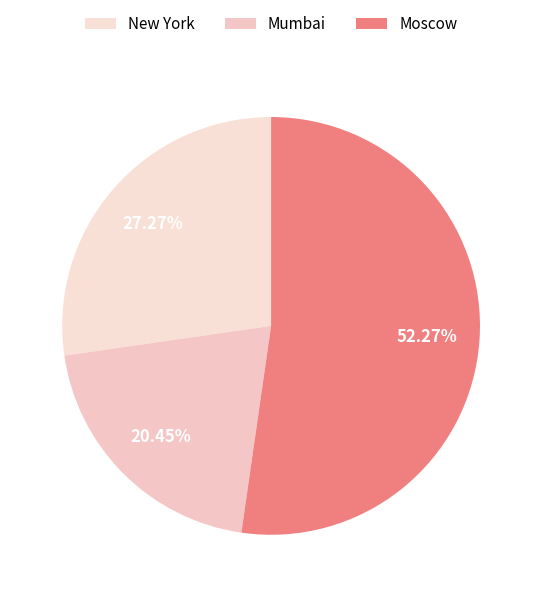

To the nearest percent, what is the difference between the largest and smallest slice percentages?

32%